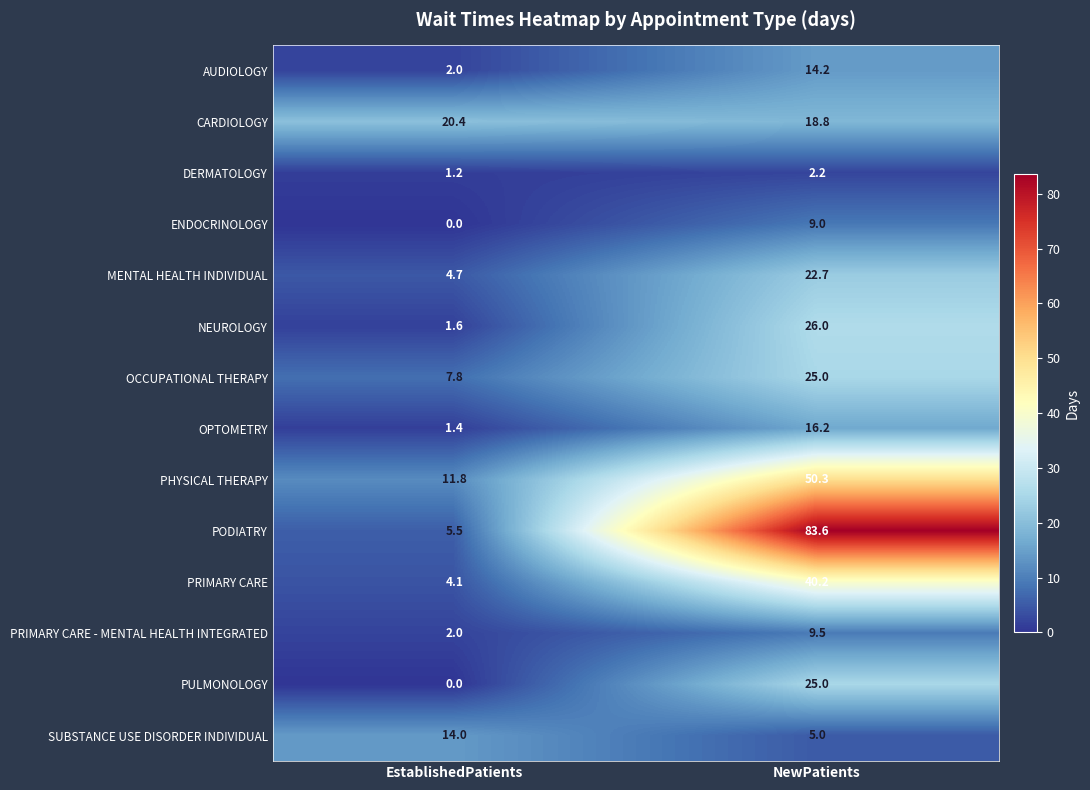

Which category has the highest value across all series?

NewPatients